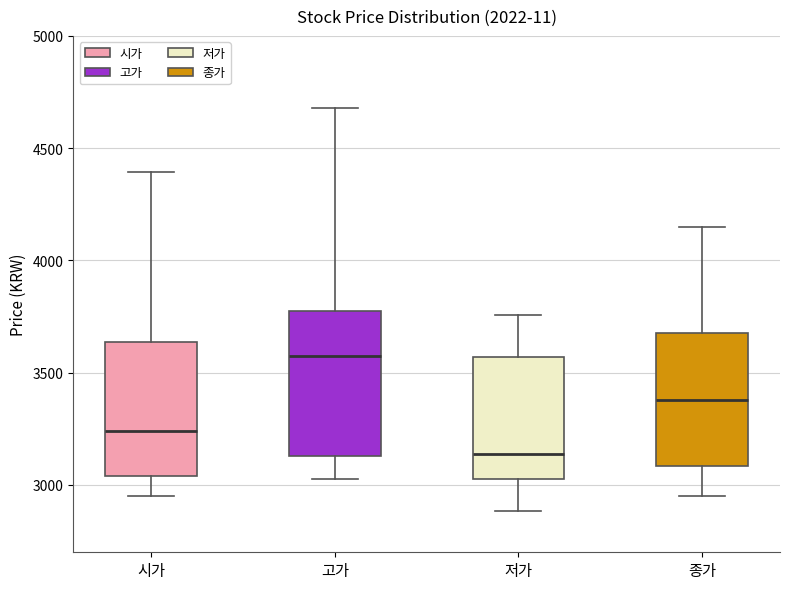

Reading left to right, read every box against the y-axis: the position of its median line, the range the box covers, and the ends of its whiskers. The values are not printed on the chart, so give them approximately, as read against the axis.

시가: median 3250, box 3050 to 3650, whiskers 2950 to 4400
고가: median 3550, box 3150 to 3800, whiskers 3050 to 4700
저가: median 3150, box 3050 to 3550, whiskers 2900 to 3750
종가: median 3400, box 3100 to 3700, whiskers 2950 to 4150